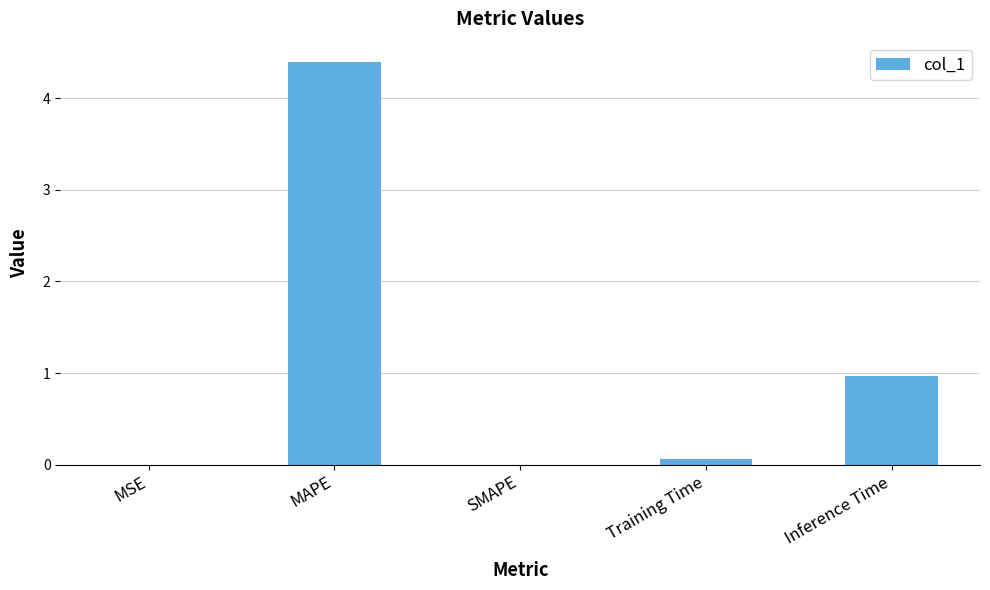

Which category has the highest value across all series?

MAPE